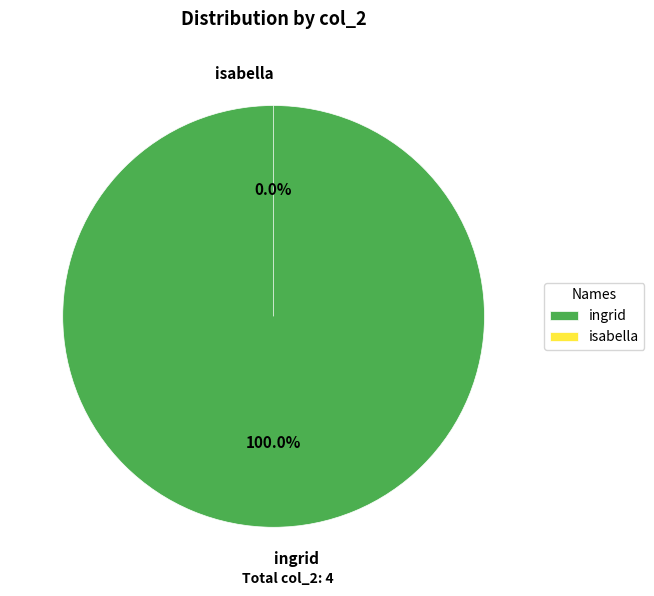

What is the change in value from ingrid to isabella?

-4